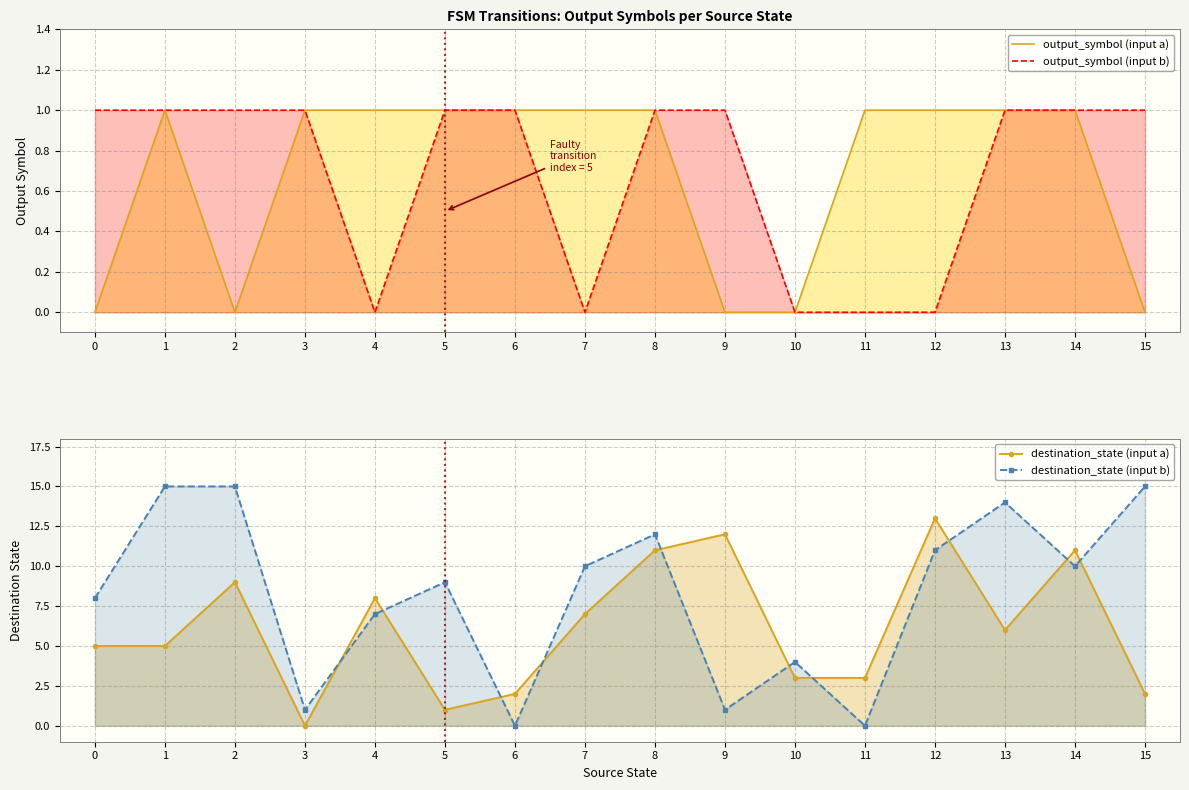

At which category is the sum across all series the highest?

2